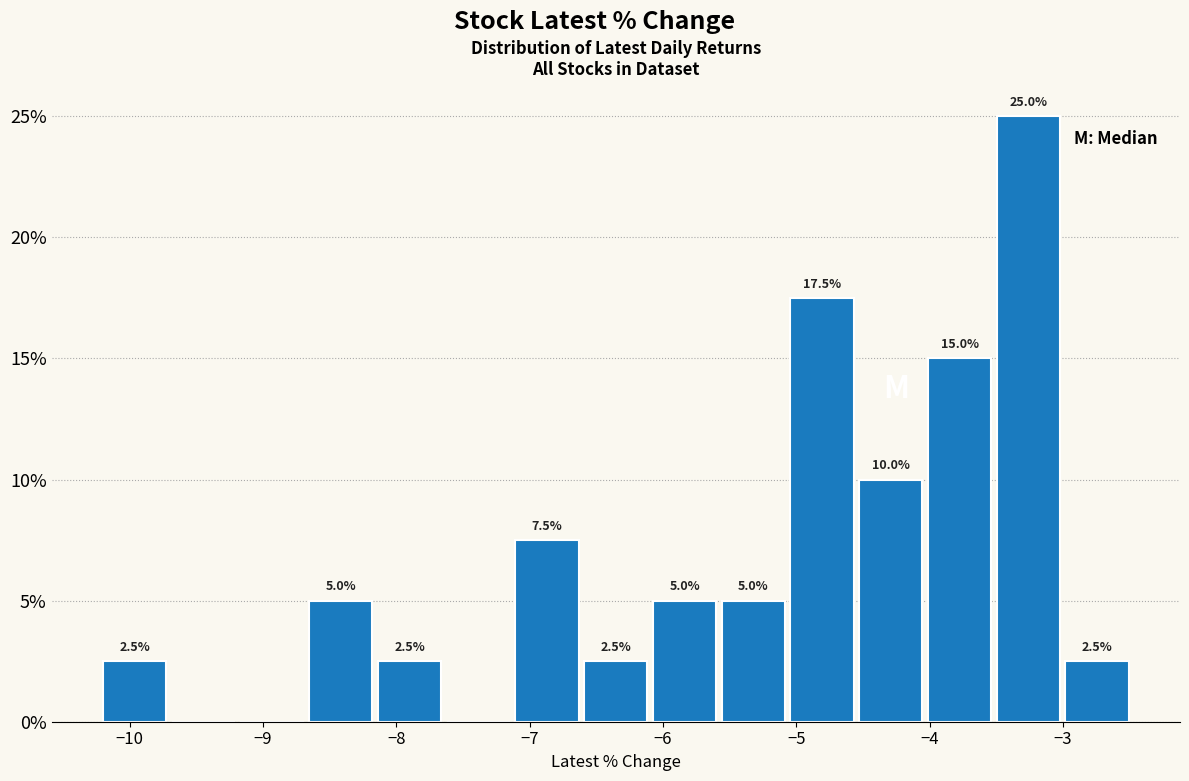

Which range on the x-axis has the tallest bar?

-3.5 to -3.0